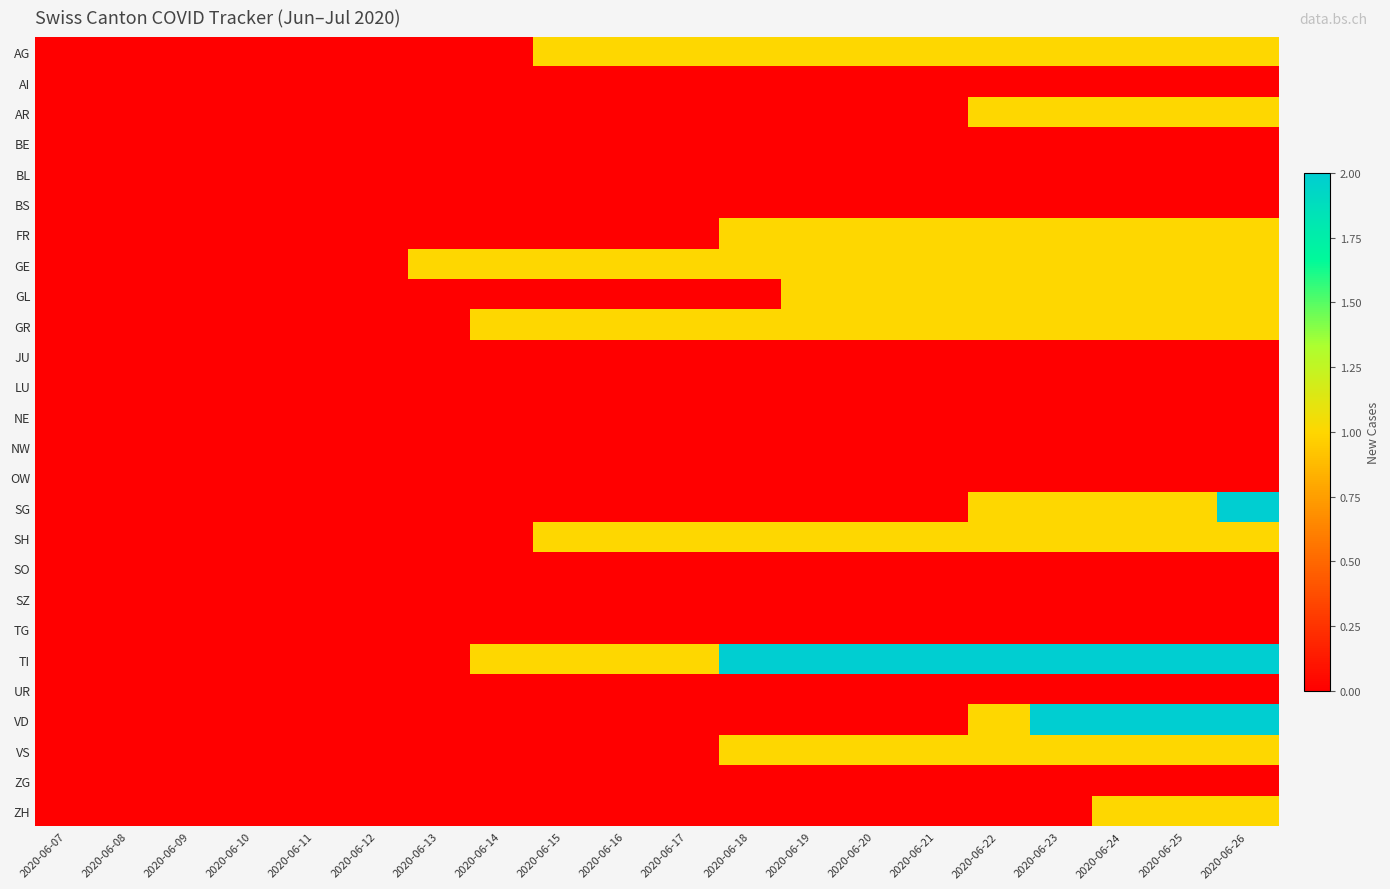

Which label corresponds to the largest value in the chart?

2020-06-26